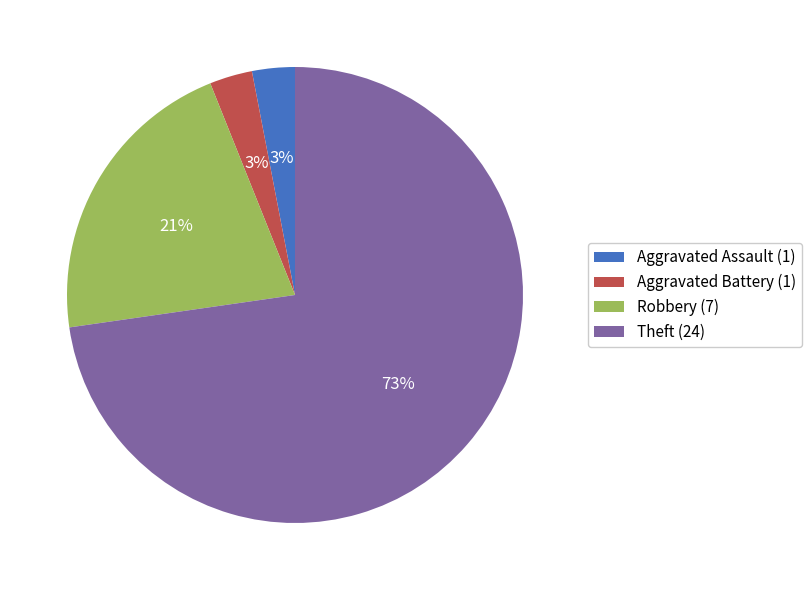

Is the sum of Aggravated Battery (1) and Robbery (7) greater than half?

No